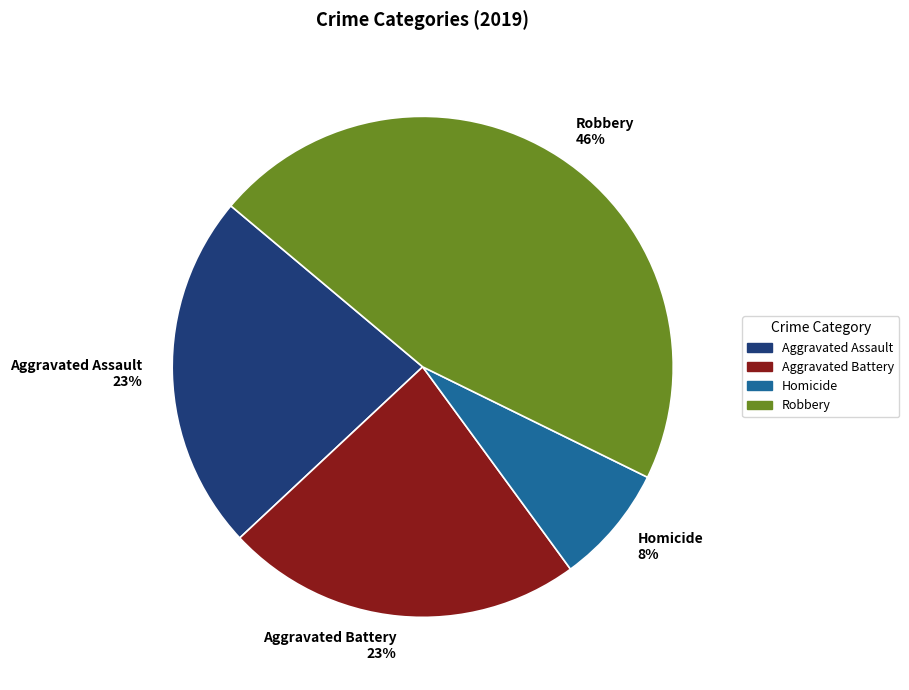

Does Aggravated Battery 23% represent more than half of the total?

No